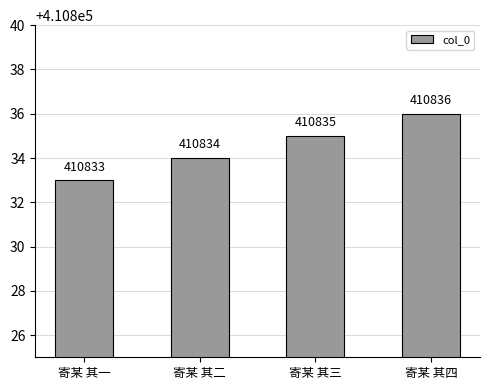

How many values are between 410834 and 410836?

3